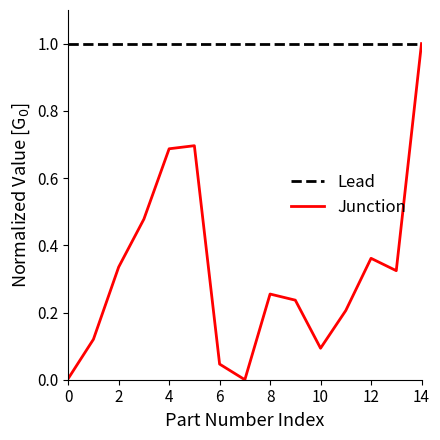

Which series has the largest range (max minus min)?

Junction